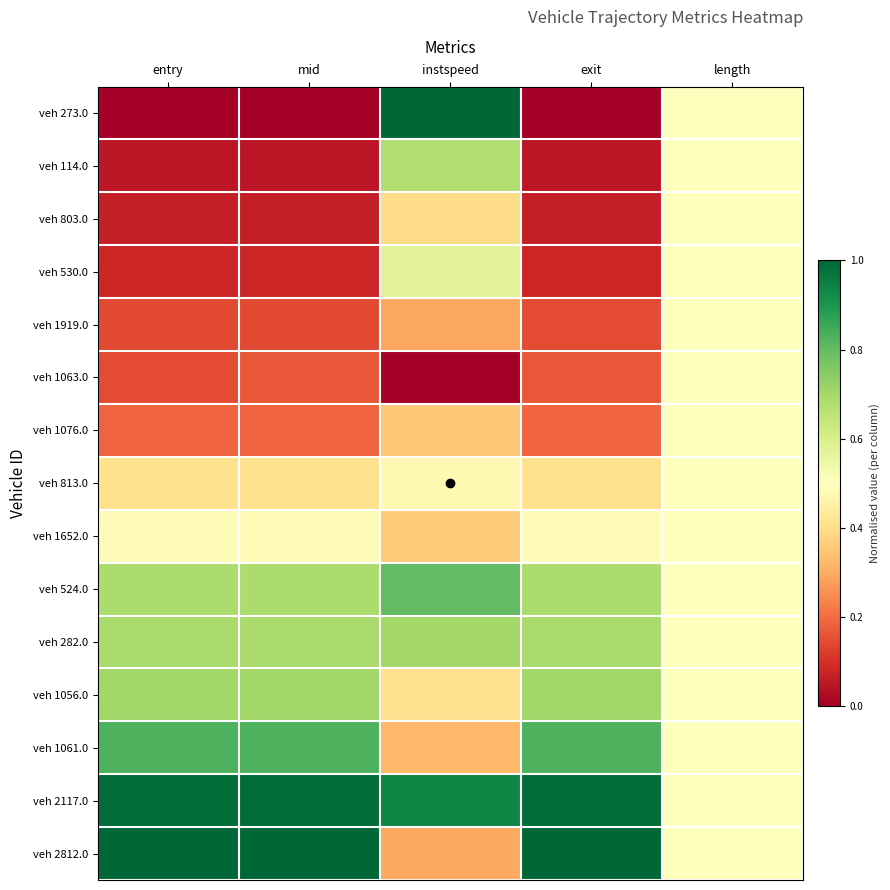

Reading left to right, transcribe all the data shown in this chart.

veh 273.0: entry=0.0	mid=0.0	instspeed=1.0	exit=0.0	length=0.5
veh 114.0: entry=0.0	mid=0.0	instspeed=0.7	exit=0.0	length=0.5
veh 803.0: entry=0.1	mid=0.1	instspeed=0.4	exit=0.1	length=0.5
veh 530.0: entry=0.1	mid=0.1	instspeed=0.6	exit=0.1	length=0.5
veh 1919.0: entry=0.1	mid=0.1	instspeed=0.3	exit=0.1	length=0.5
veh 1063.0: entry=0.1	mid=0.2	instspeed=0.0	exit=0.2	length=0.5
veh 1076.0: entry=0.2	mid=0.2	instspeed=0.4	exit=0.2	length=0.5
veh 813.0: entry=0.4	mid=0.4	instspeed=0.5	exit=0.4	length=0.5
veh 1652.0: entry=0.5	mid=0.5	instspeed=0.4	exit=0.5	length=0.5
veh 524.0: entry=0.7	mid=0.7	instspeed=0.8	exit=0.7	length=0.5
veh 282.0: entry=0.7	mid=0.7	instspeed=0.7	exit=0.7	length=0.5
veh 1056.0: entry=0.7	mid=0.7	instspeed=0.4	exit=0.7	length=0.5
veh 1061.0: entry=0.8	mid=0.8	instspeed=0.3	exit=0.8	length=0.5
veh 2117.0: entry=1.0	mid=1.0	instspeed=0.9	exit=1.0	length=0.5
veh 2812.0: entry=1.0	mid=1.0	instspeed=0.3	exit=1.0	length=0.5